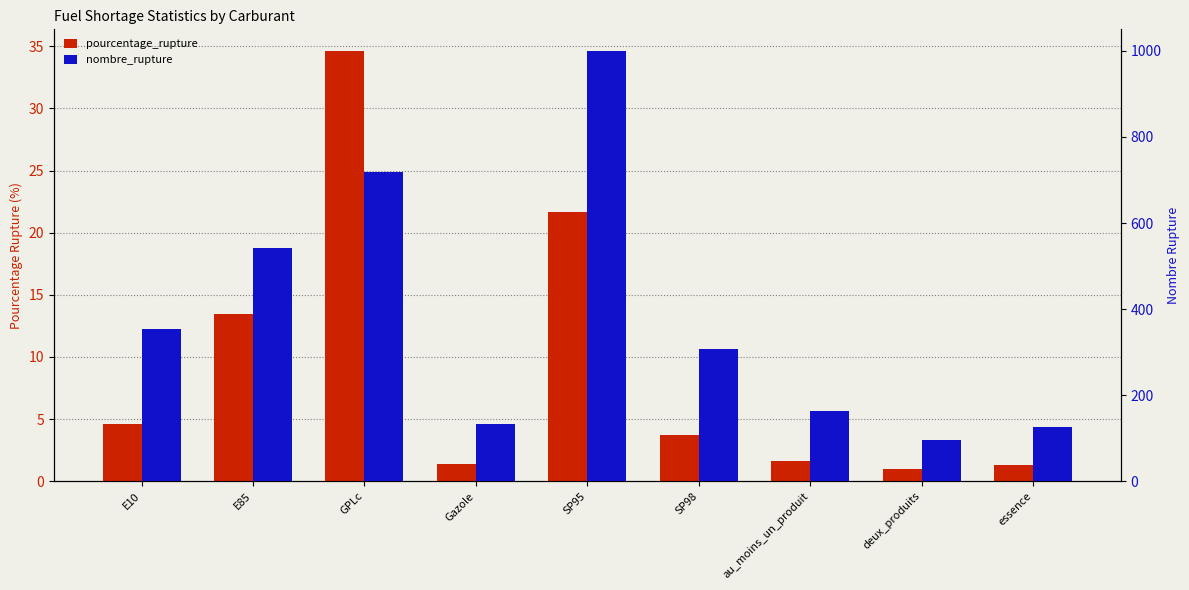

At which label is pourcentage_rupture closest to 17?

E85